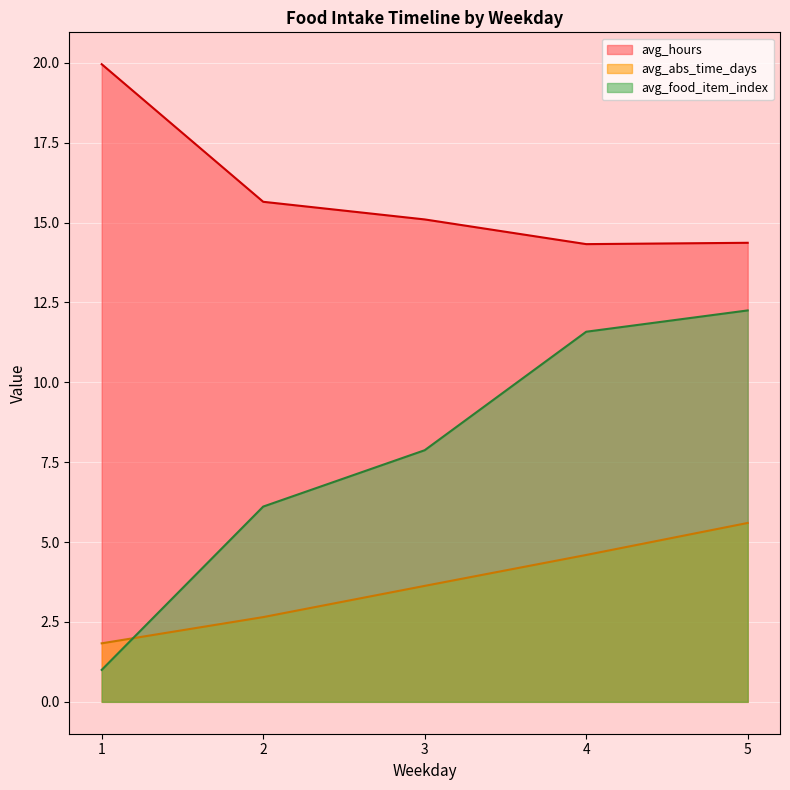

The value of avg_abs_time_days at 3 is 1.0. True or false?

False